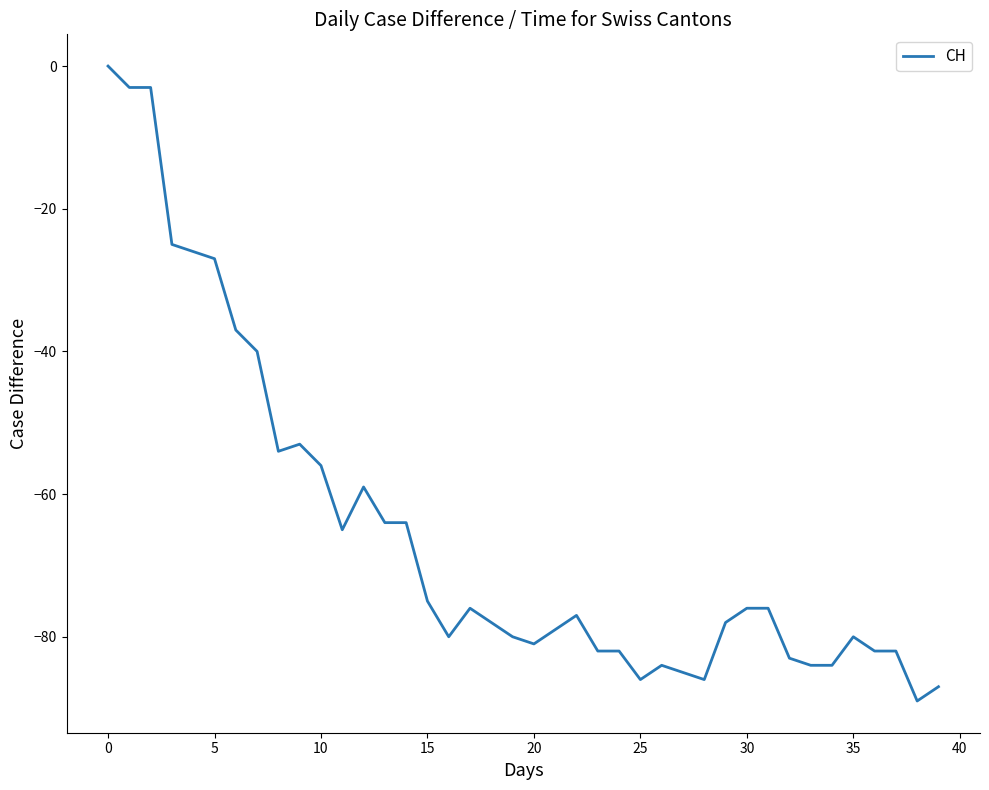

Reading right to left, list all the values displayed in this chart.

-87	-89	-82	-82	-80	-84	-84	-83	-76	-76	-78	-86	-85	-84	-86	-82	-82	-77	-79	-81	-80	-78	-76	-80	-75	-64	-64	-59	-65	-56	-53	-54	-40	-37	-27	-26	-25	-3	-3	0